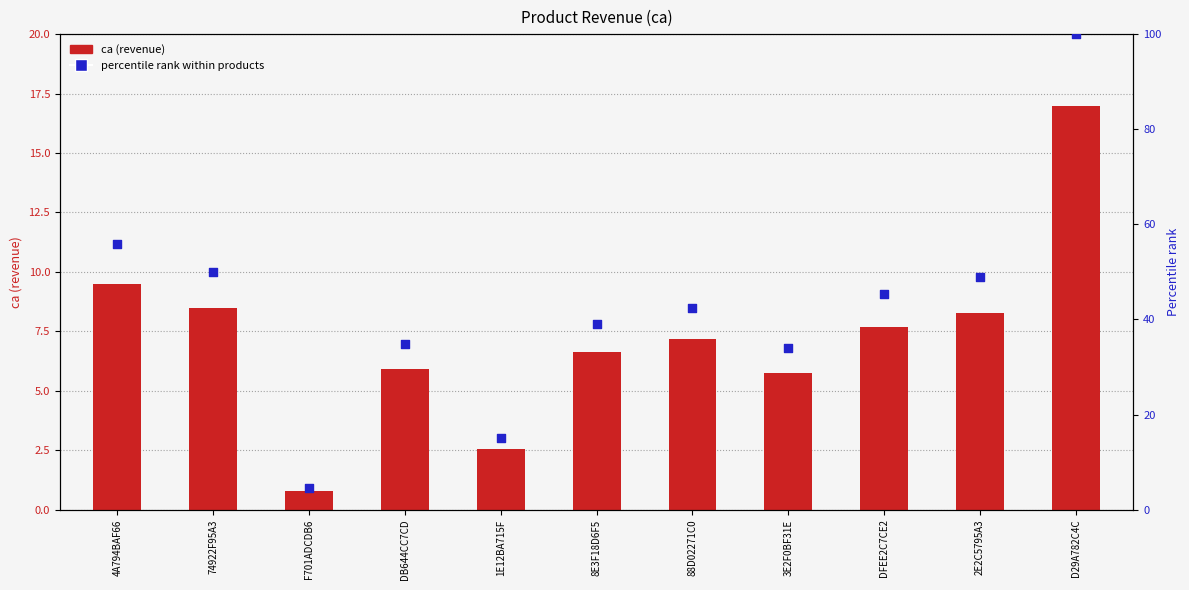

Which series contains the highest Y value?

percentile rank within products